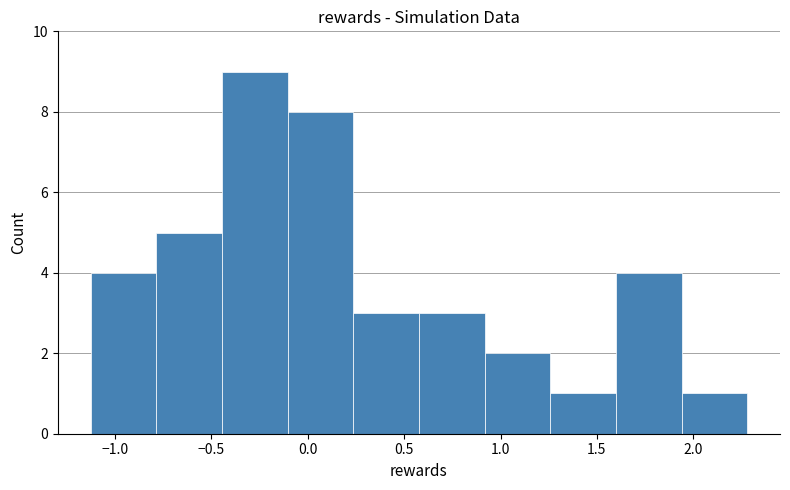

Over which range of the x-axis is the bar tallest?

-0.45 to -0.10